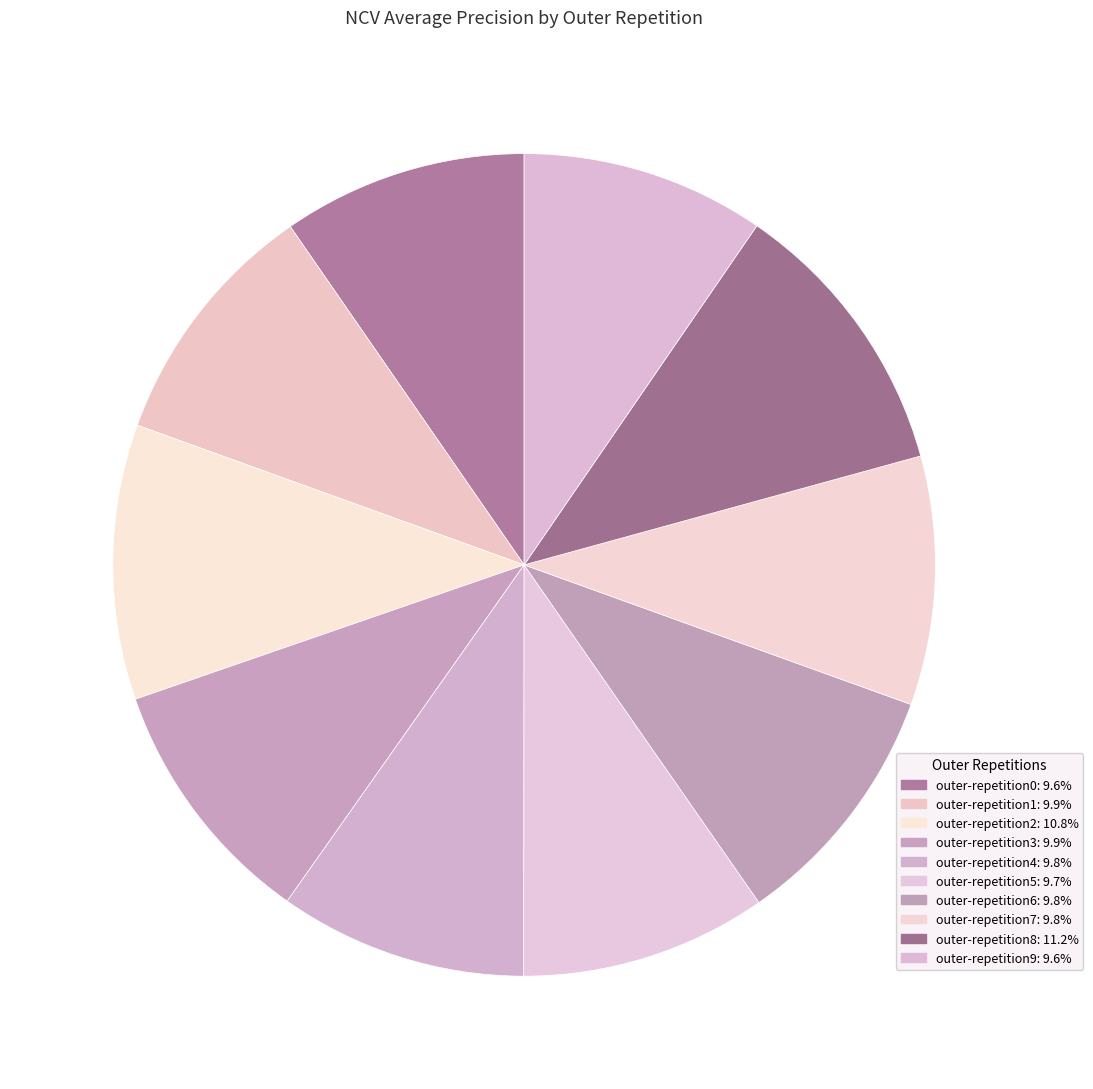

To the nearest percent, what portion does outer-repetition2 represent?

11%